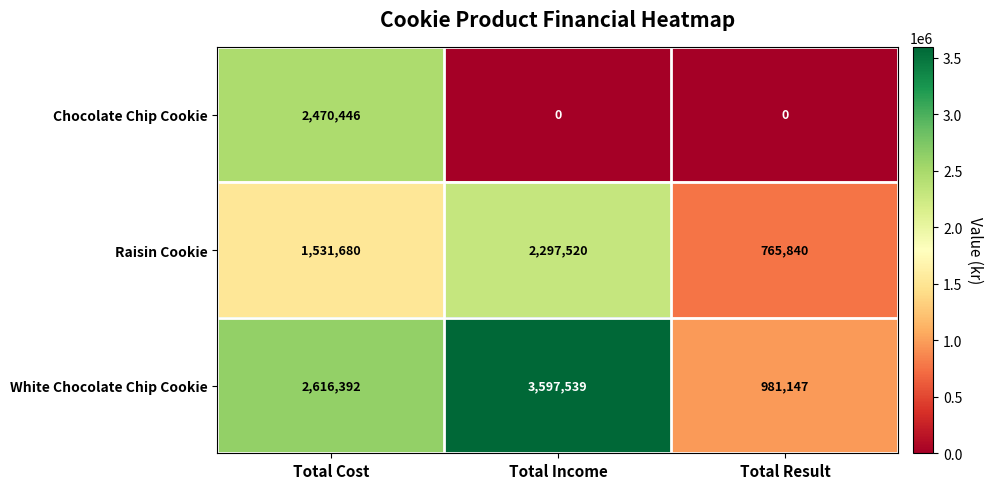

What is the difference between the maximum and second lowest values in the Raisin Cookie series?

765840